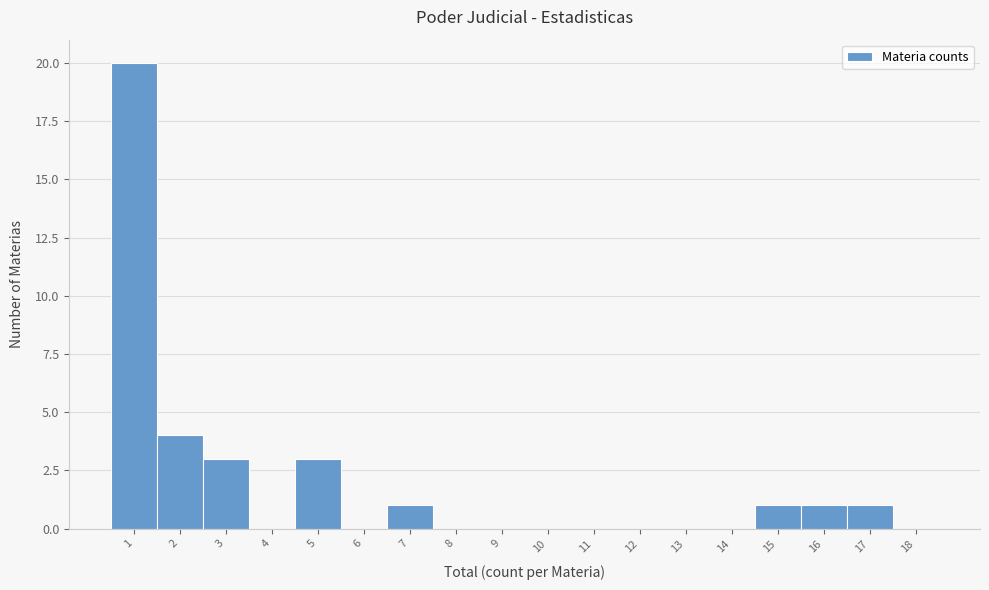

Reading left to right, list all the values displayed in this chart.

1=20	2=4	3=3	4=0	5=3	6=0	7=1	8=0	9=0	10=0	11=0	12=0	13=0	14=0	15=1	16=1	17=1	18=0